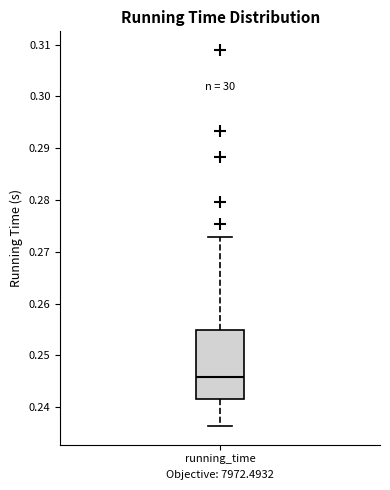

Where does the lower whisker of the box for running_time end on the y-axis? The values are not printed on the chart, so give them approximately, as read against the axis.

0.236